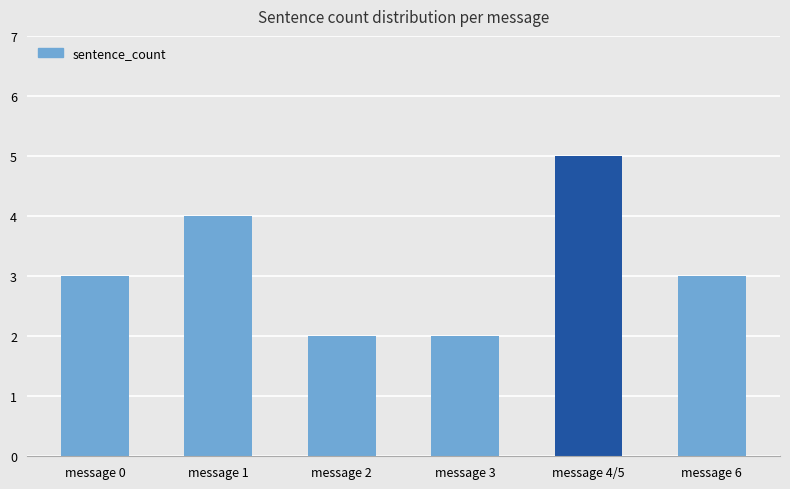

How many series are shown in this chart?

1